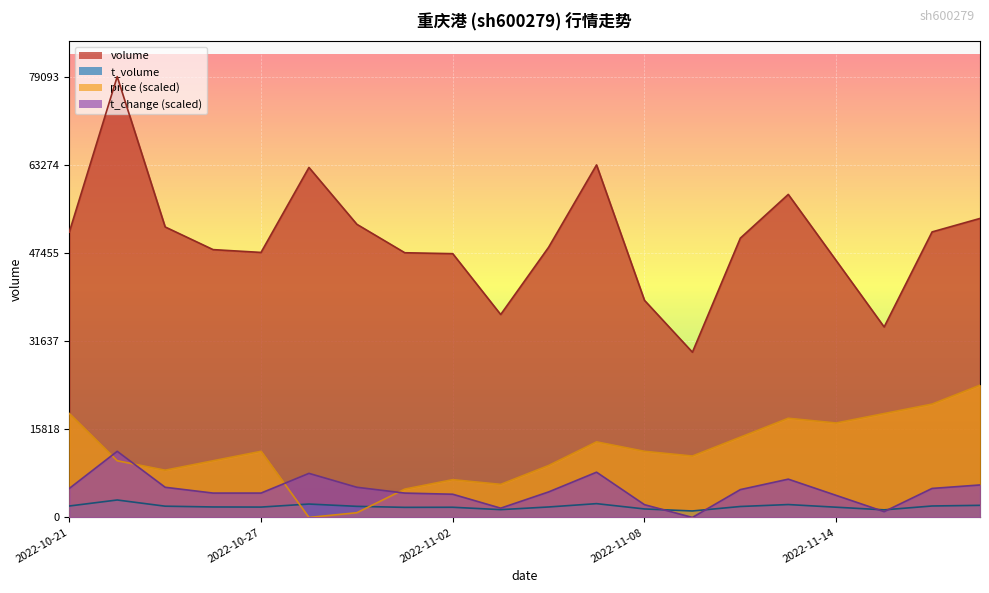

How many lines are shown in the chart?

4